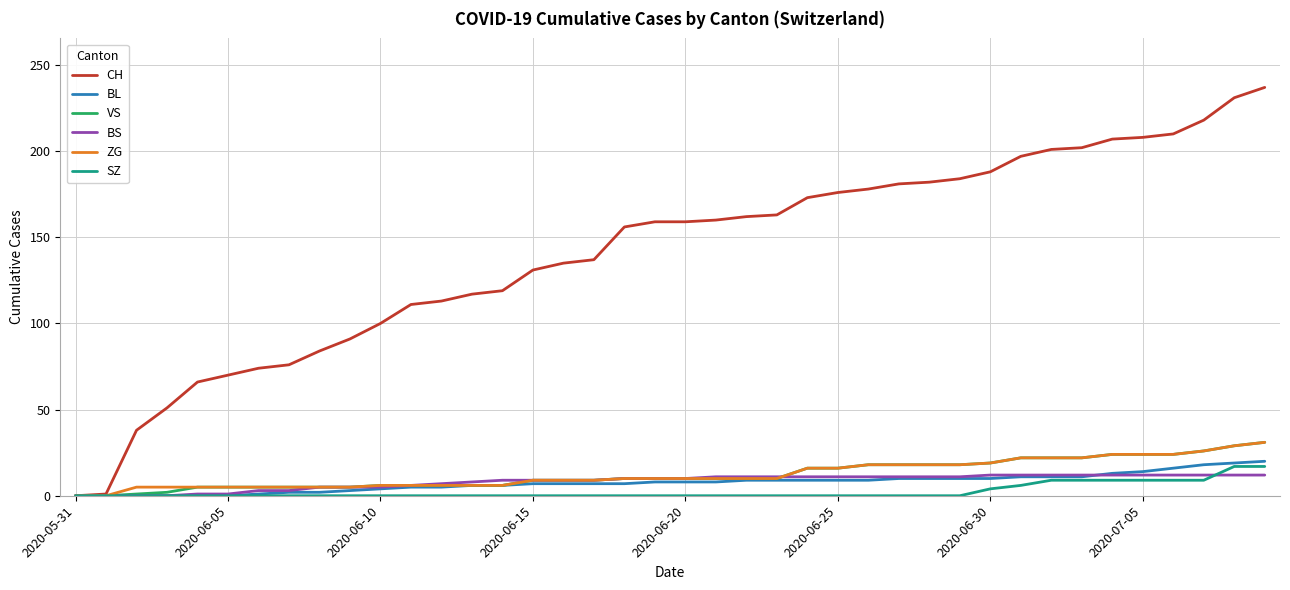

Which series has the largest total across all categories?

CH